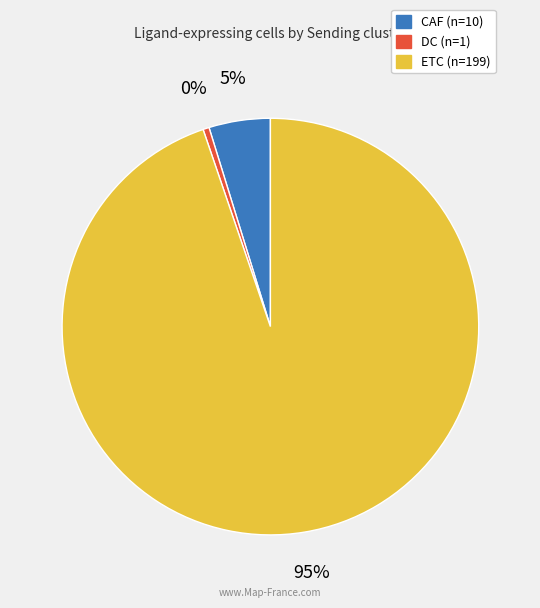

Count the number of slices in the pie.

3